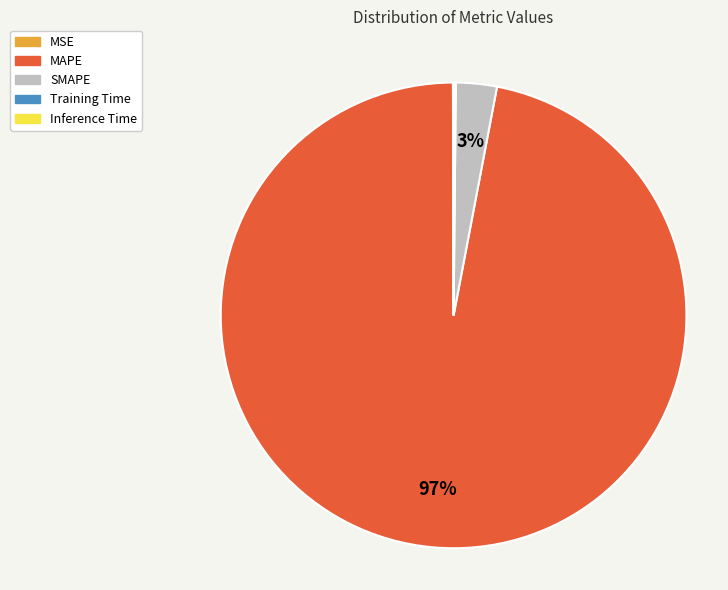

What is the largest slice in the pie chart?

MAPE